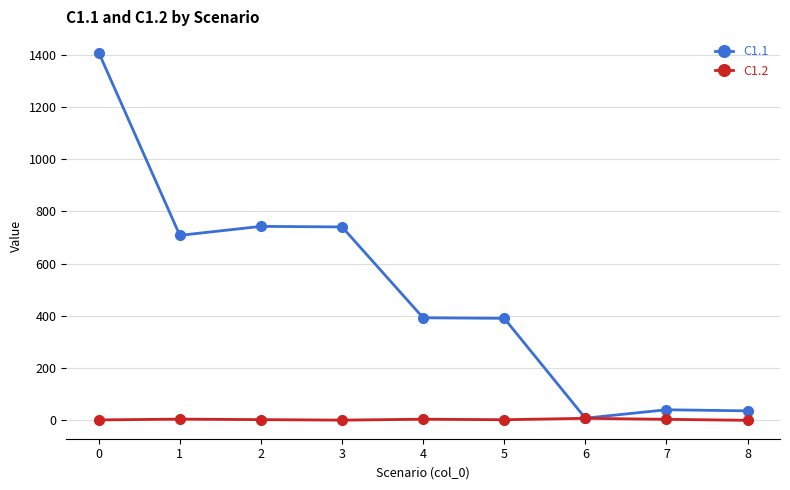

Which series has the largest total across all categories?

C1.1